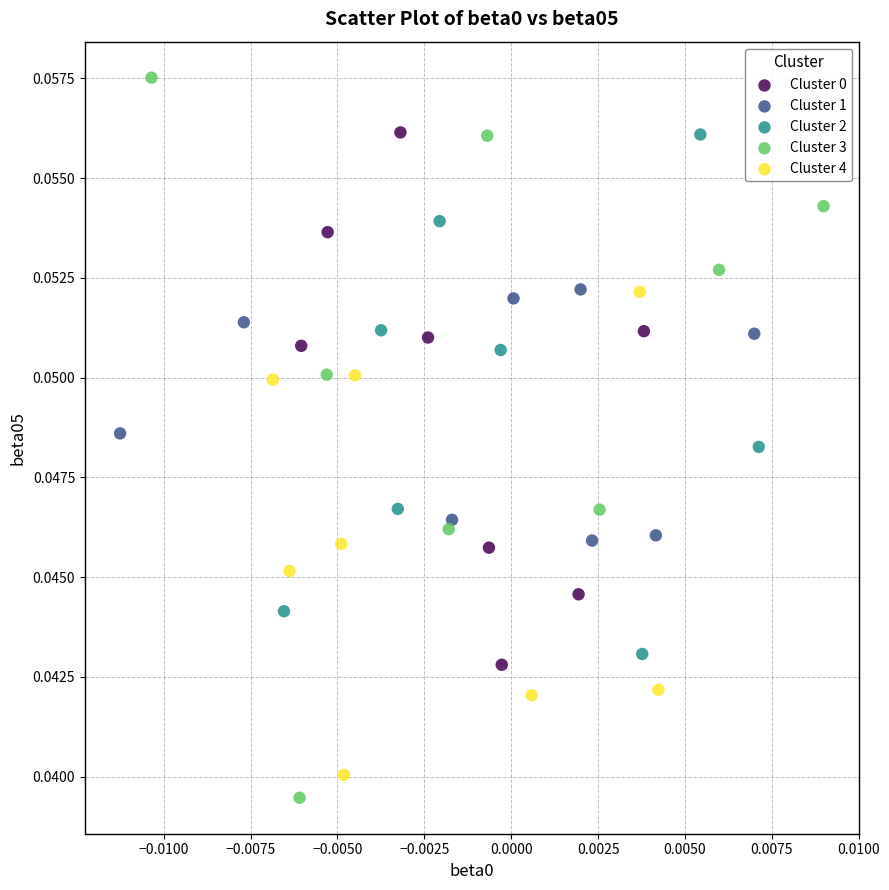

Which series contains the highest Y value?

Cluster 3